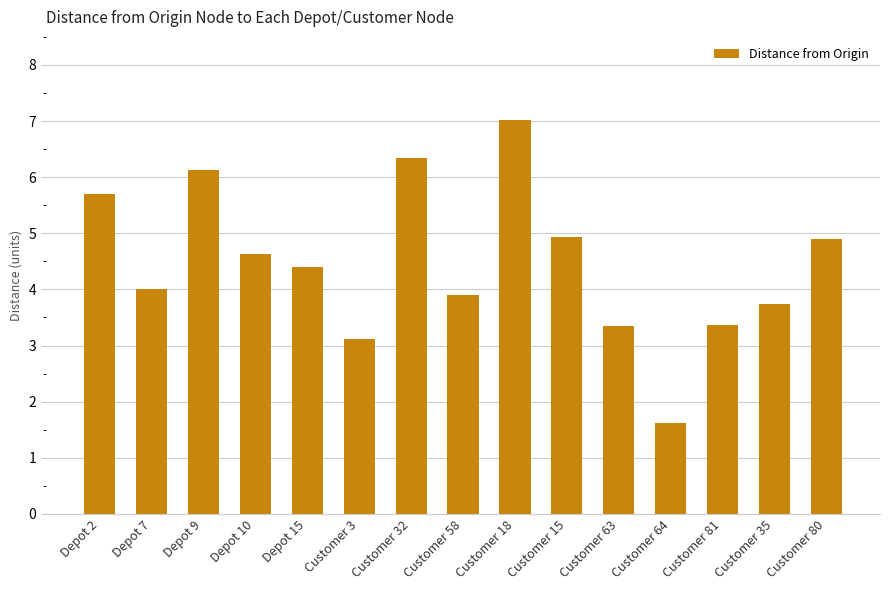

Approximately how many times larger is the value at Depot 15 compared to Customer 32?

0.7